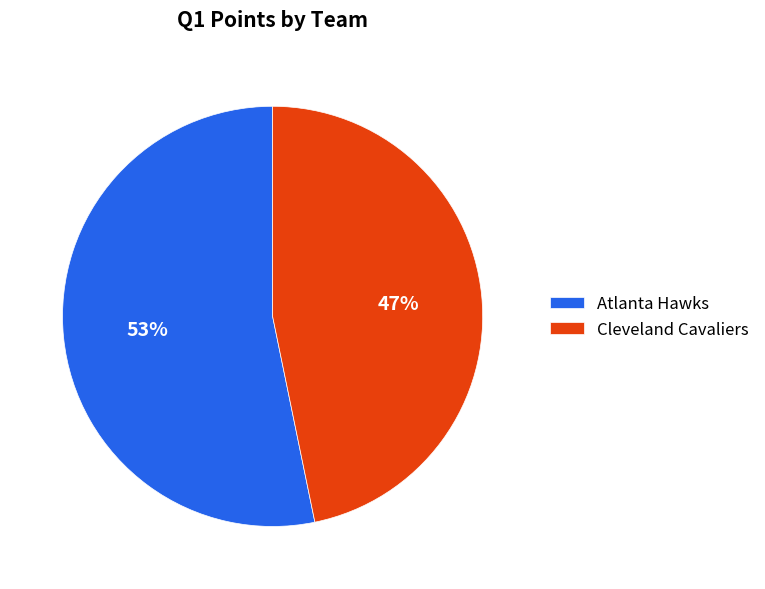

How many segments does this pie chart have?

2